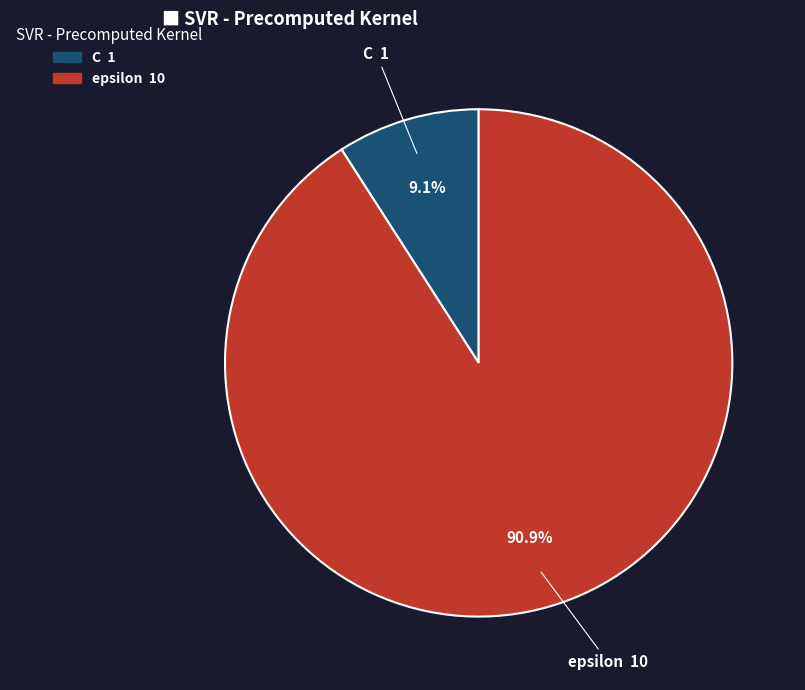

What is the largest slice in the pie chart?

epsilon